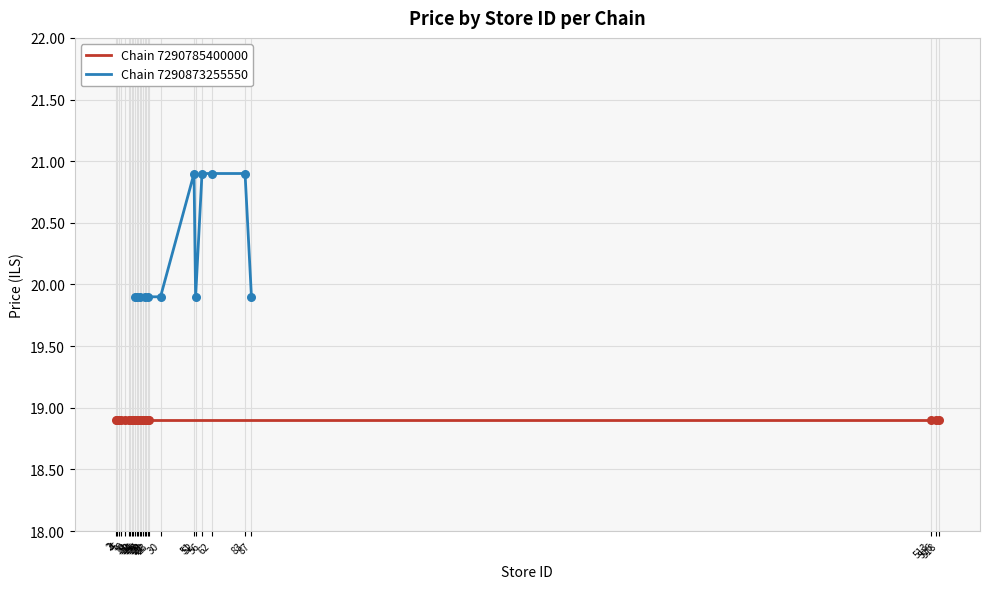

What is the ratio of the value at 20 to the value at 87?

1.0